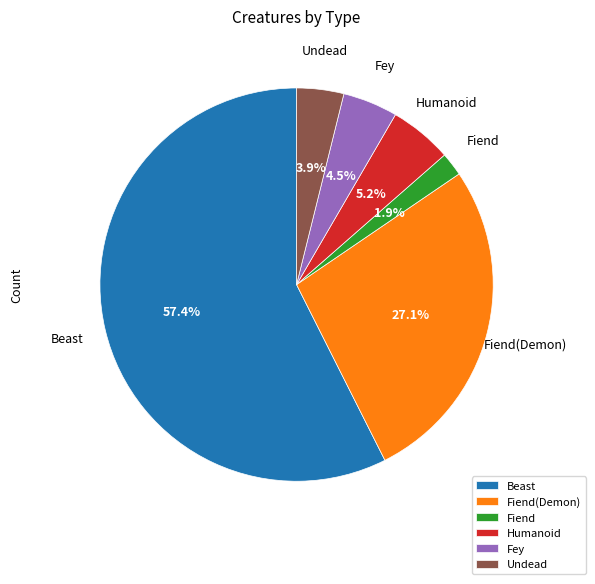

To the nearest percent, what percentage of the pie is Humanoid?

5%